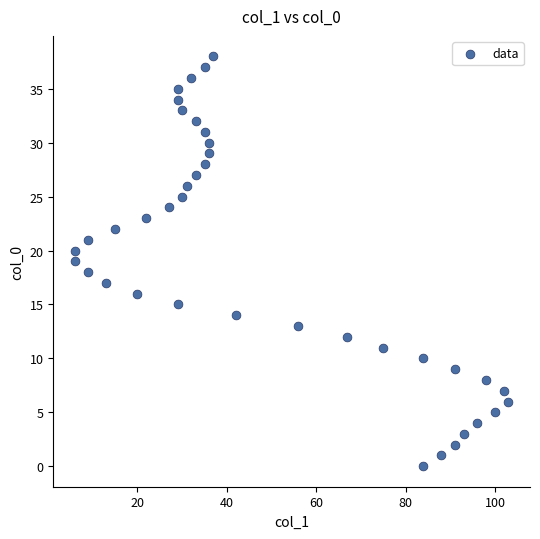

What is the range of Y values (max minus min)?

38